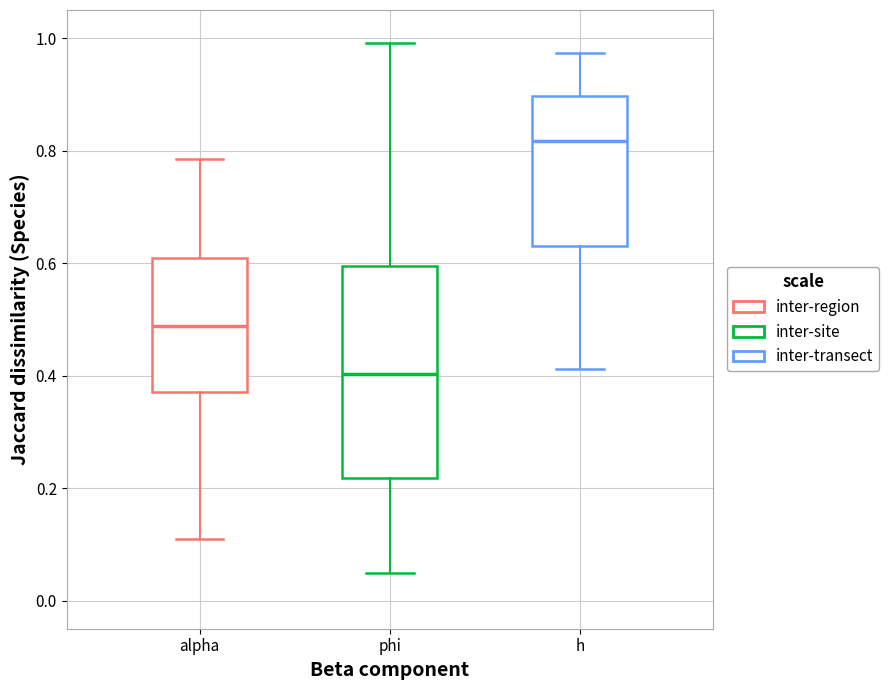

Which box has the highest median line?

h